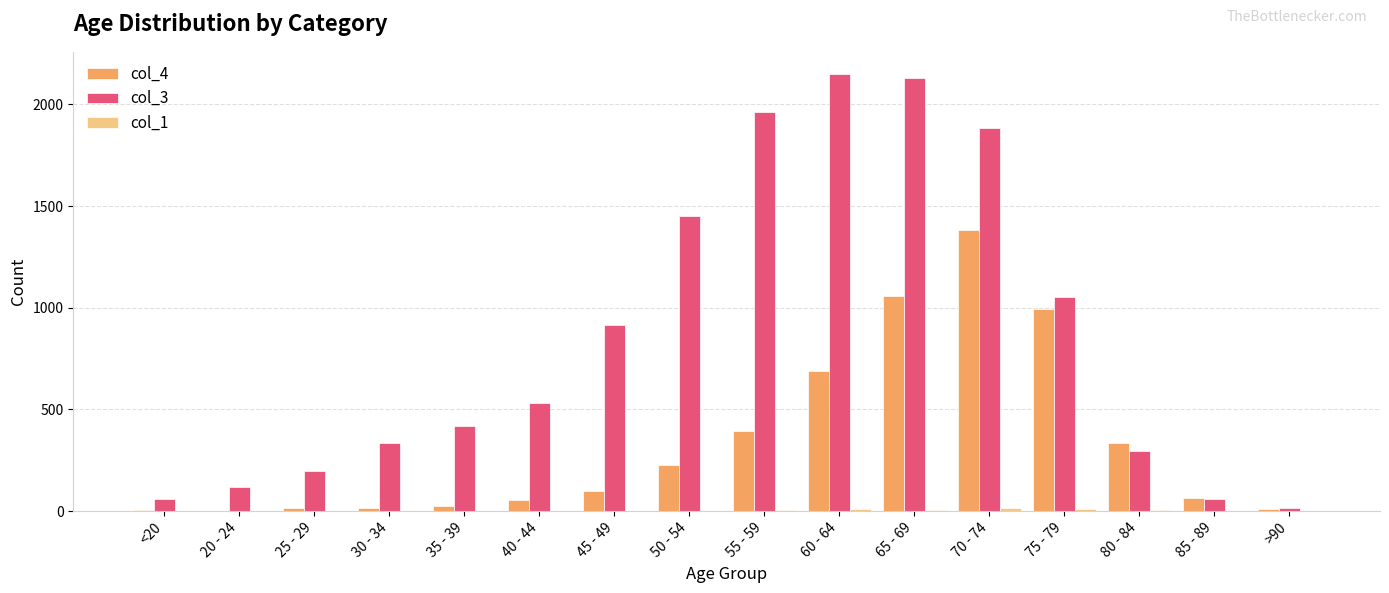

The value of col_3 at 45 - 49 is 1340. True or false?

False